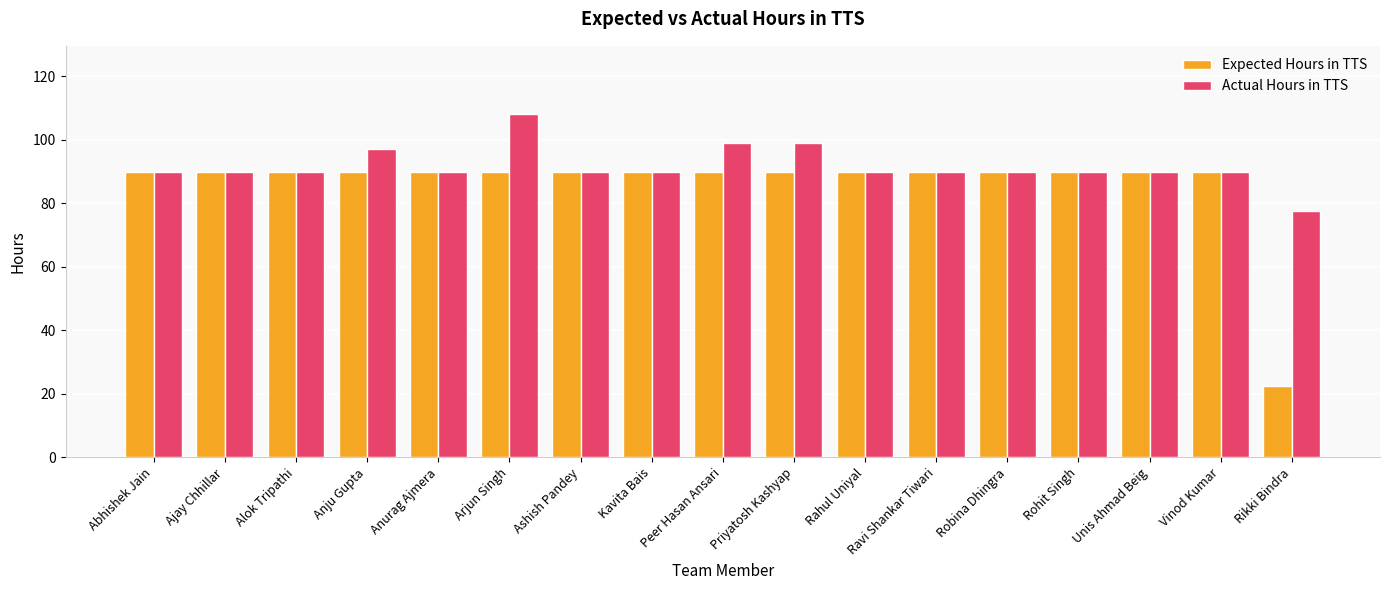

What is the spread (max minus min) of values at Priyatosh Kashyap?

9.0